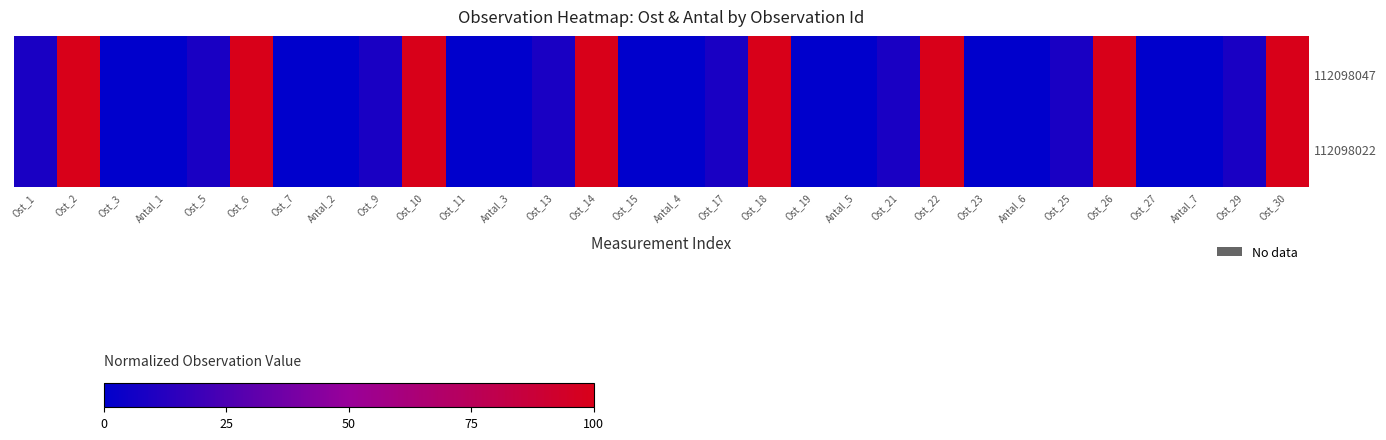

Which series has the largest total across all categories?

112098047